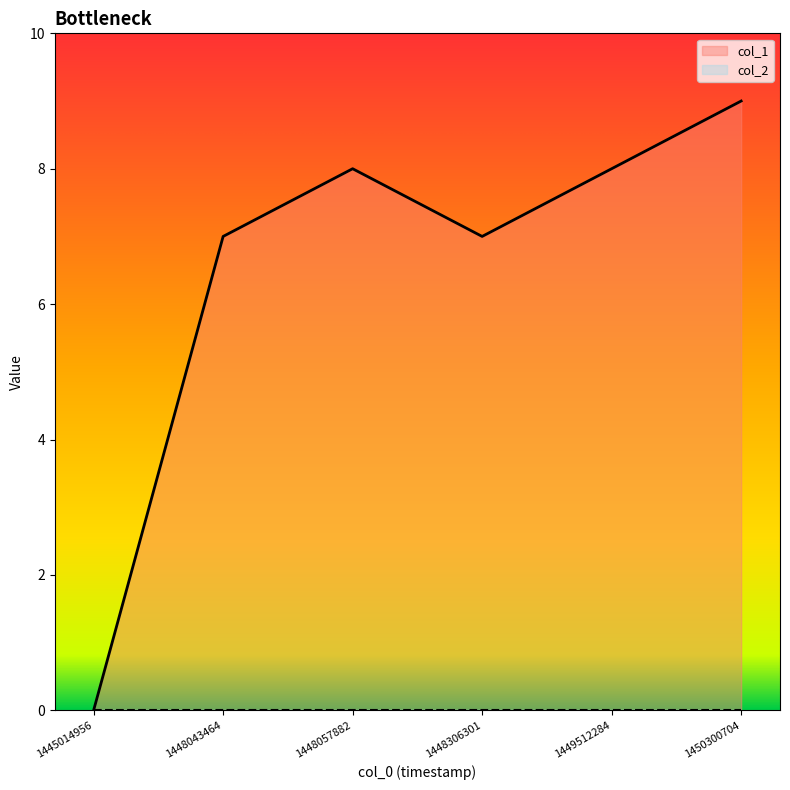

List the labels in order of value, largest first.

1450300704, 1448057882, 1449512284, 1448043464, 1448306301, 1445014956